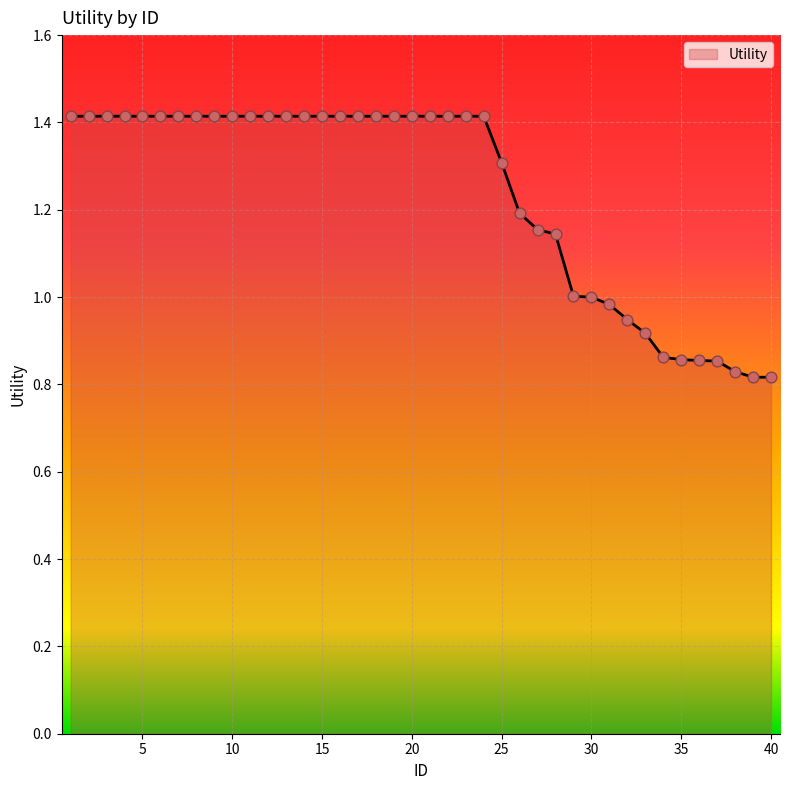

What is the greatest value displayed?

1.4